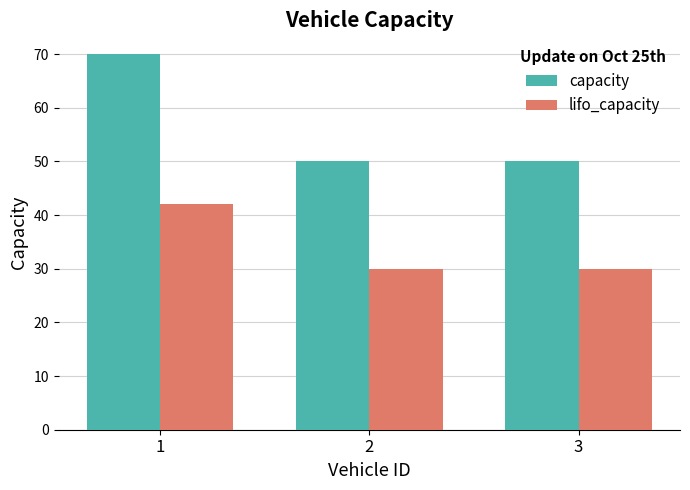

What is the average value of the capacity series?

57